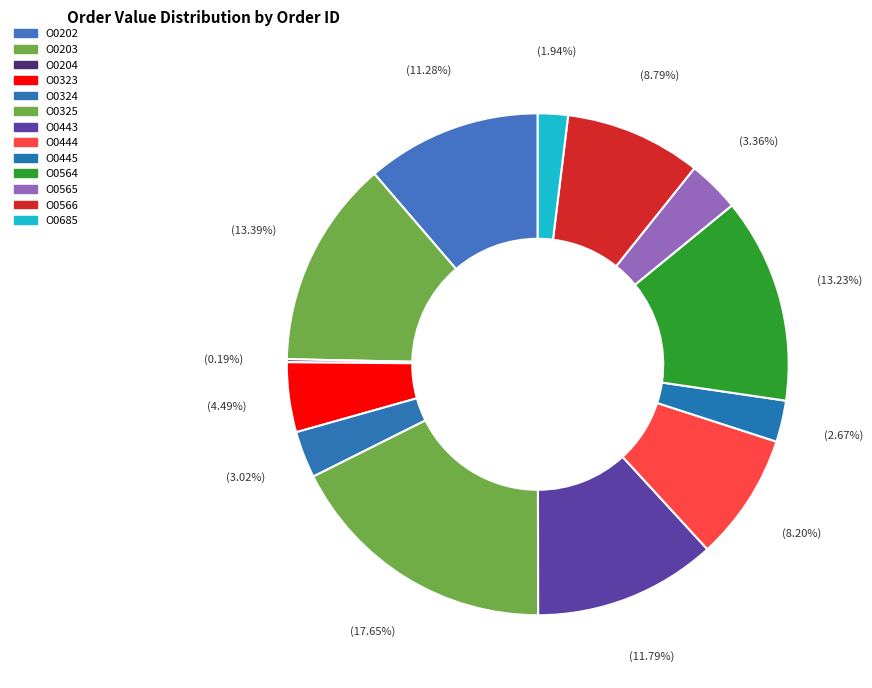

Which category has the smallest portion of the pie?

O0204